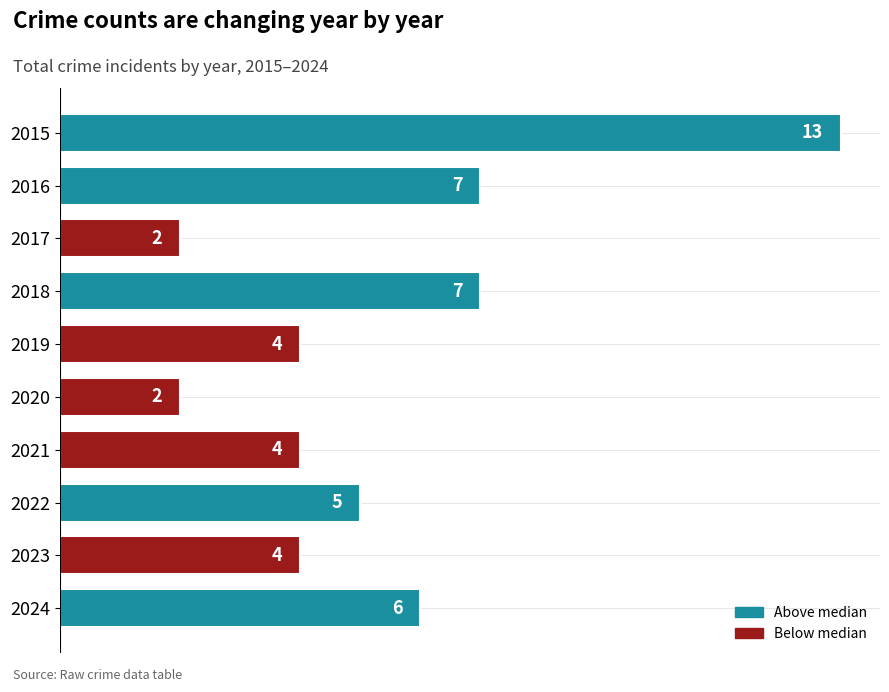

True or false: the data shows 7 at 2019.

False